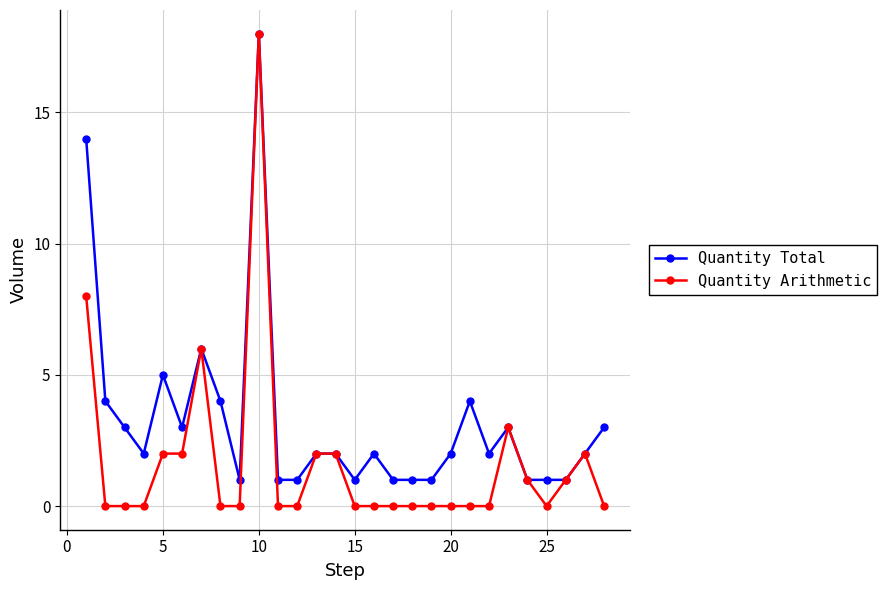

True or false: Quantity Total has more than 0 interior local peaks.

True